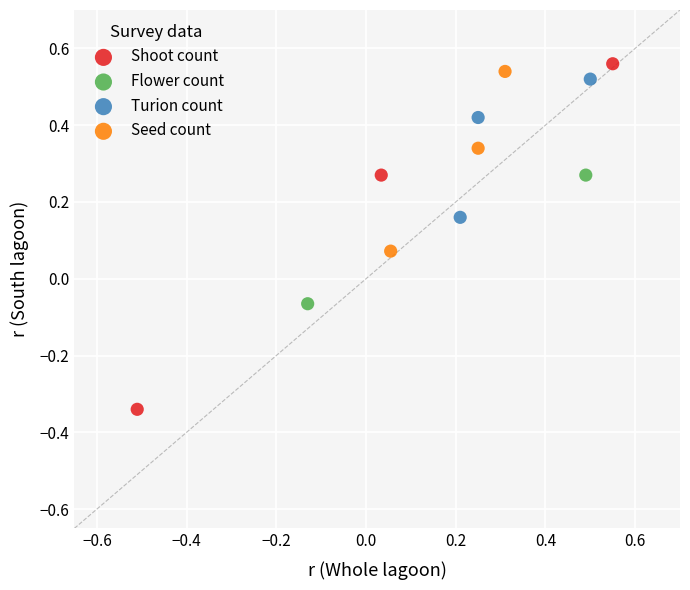

Which series contains the lowest Y value?

Shoot count